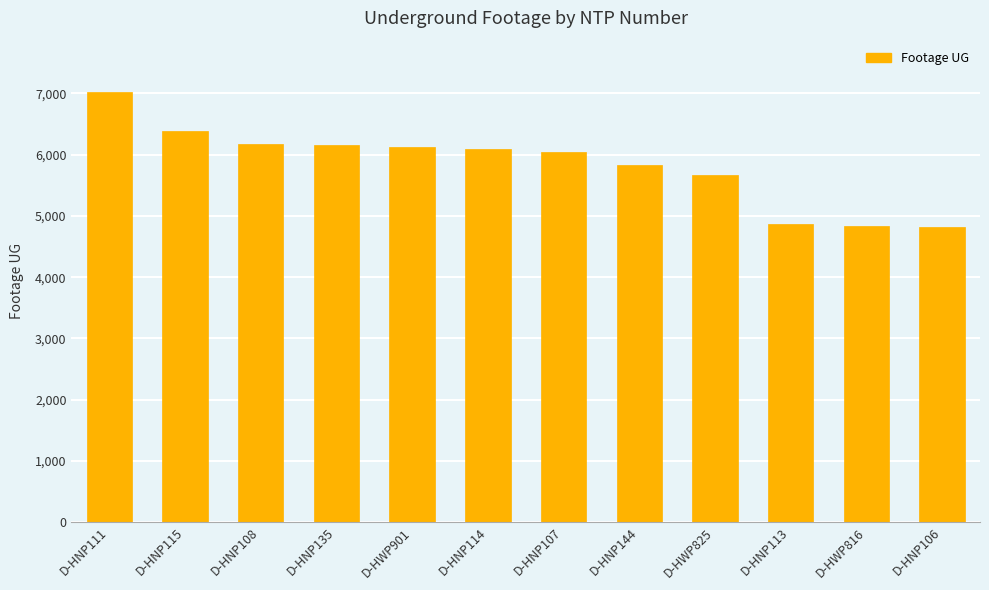

Read the value at D-HWP816.

4833